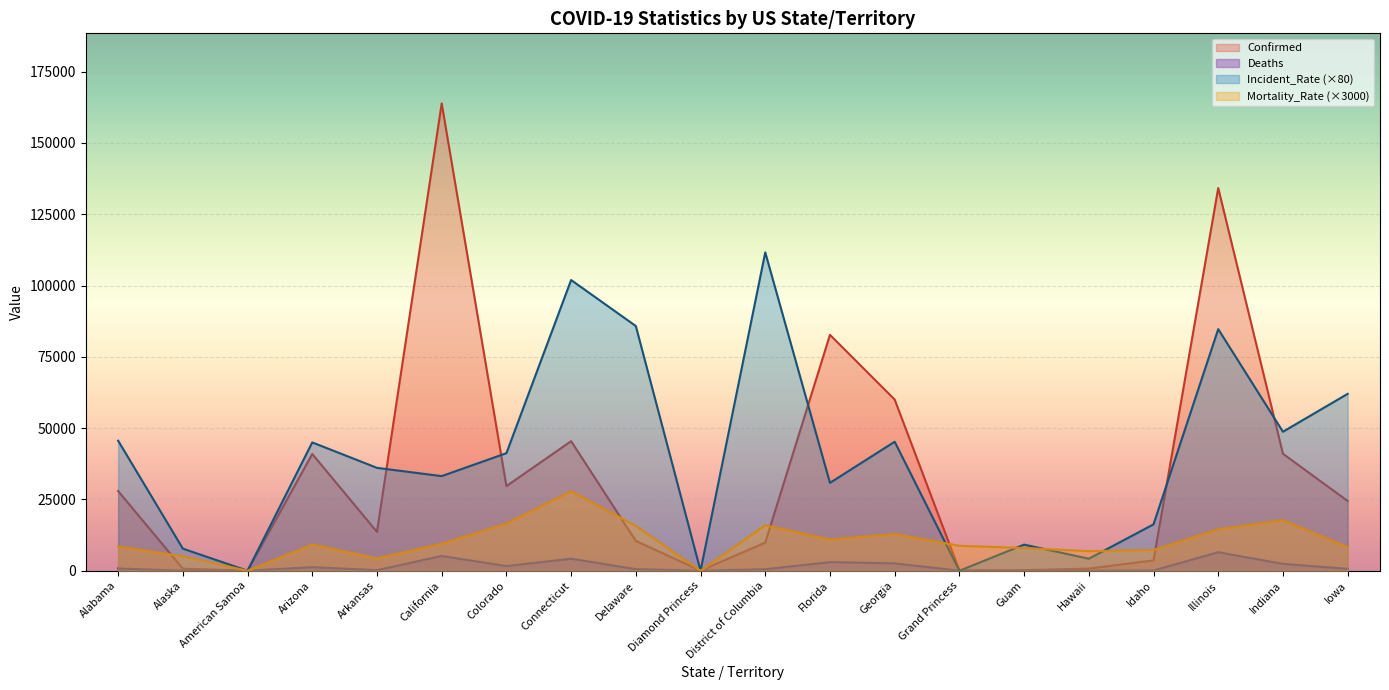

How many lines are shown in the chart?

4